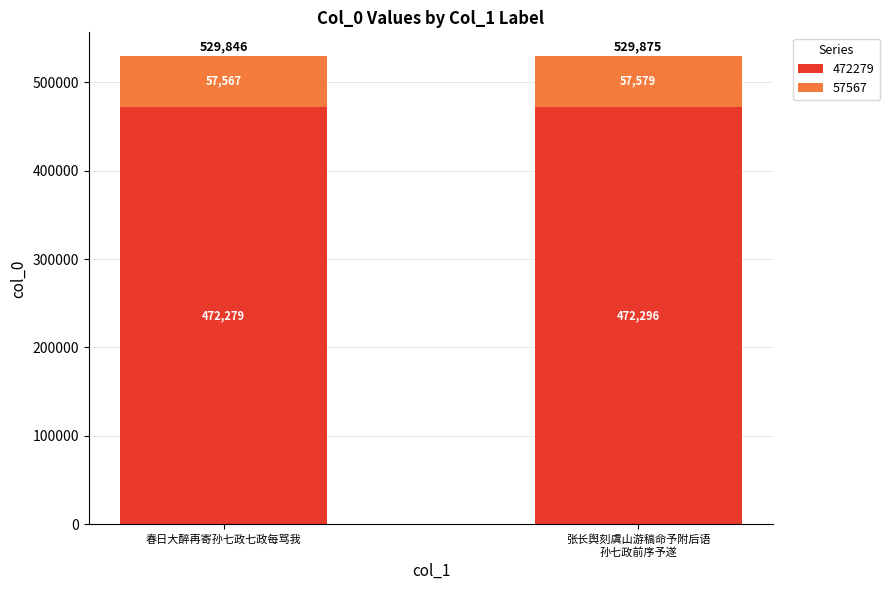

What is the average value of the 472279 series?

472288